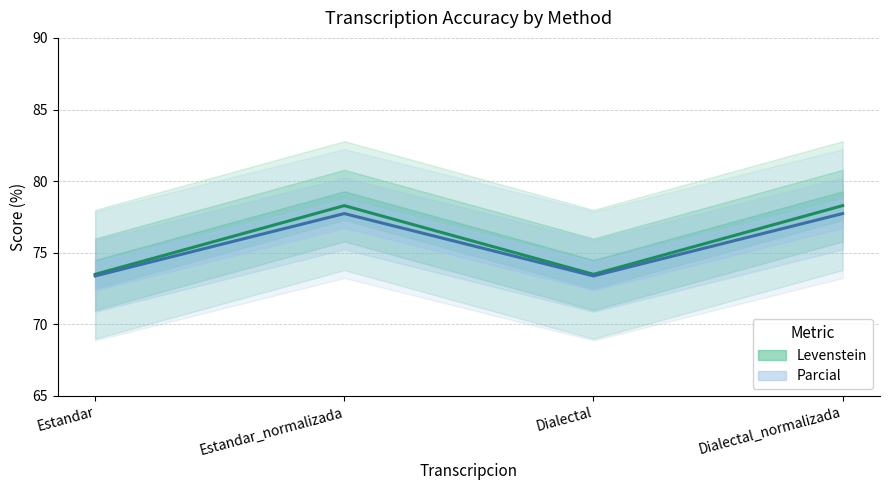

What is the average value of the Levenstein series?

75.6